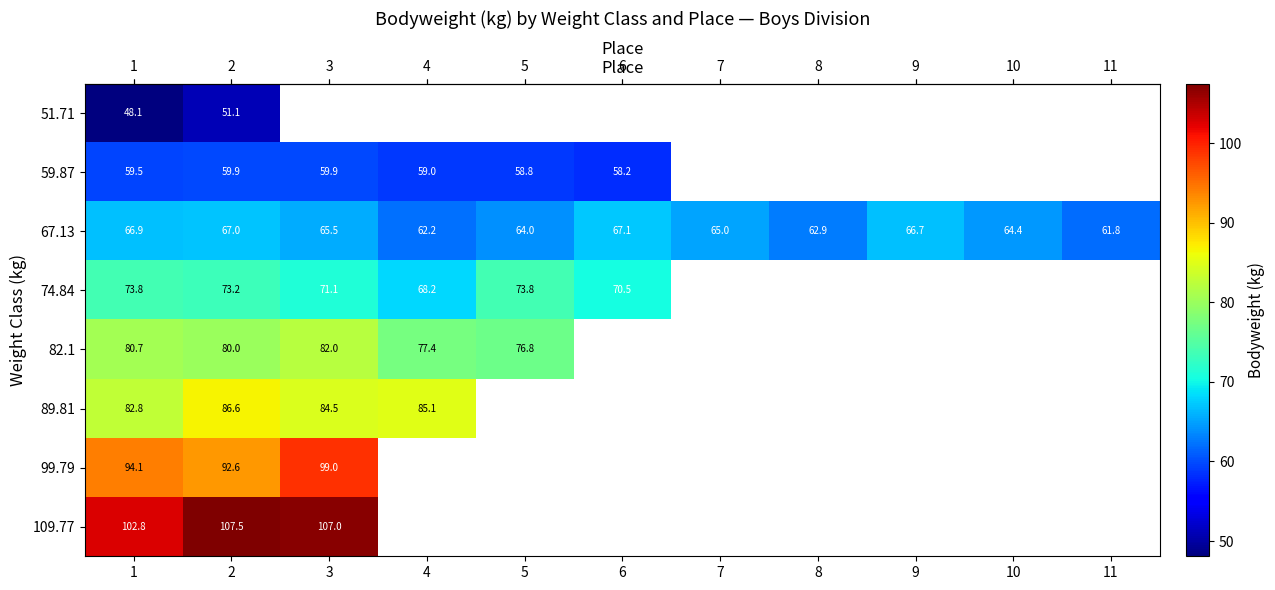

At which label does row_3 first exceed 73?

1